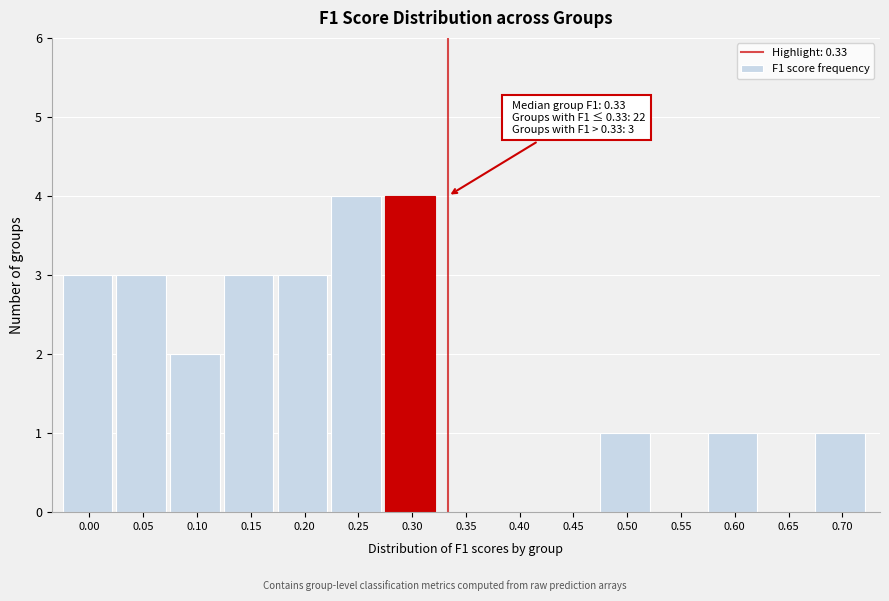

Reading left to right, extract all data points from this chart.

0.00=3	0.05=3	0.10=2	0.15=3	0.20=3	0.25=4	0.30=4	0.35=0	0.40=0	0.45=0	0.50=1	0.55=0	0.60=1	0.65=0	0.70=1